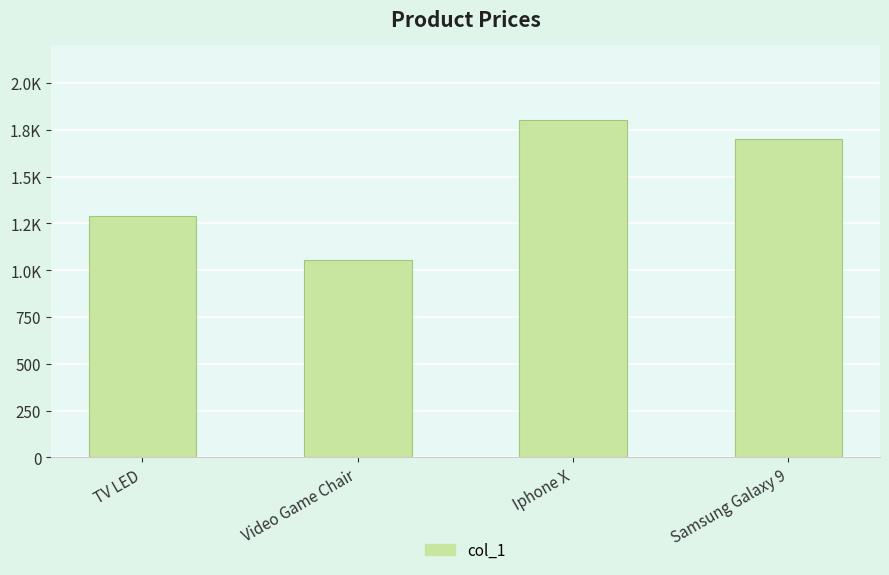

The chart shows a value of 1700.0 at Samsung Galaxy 9. True or false?

True